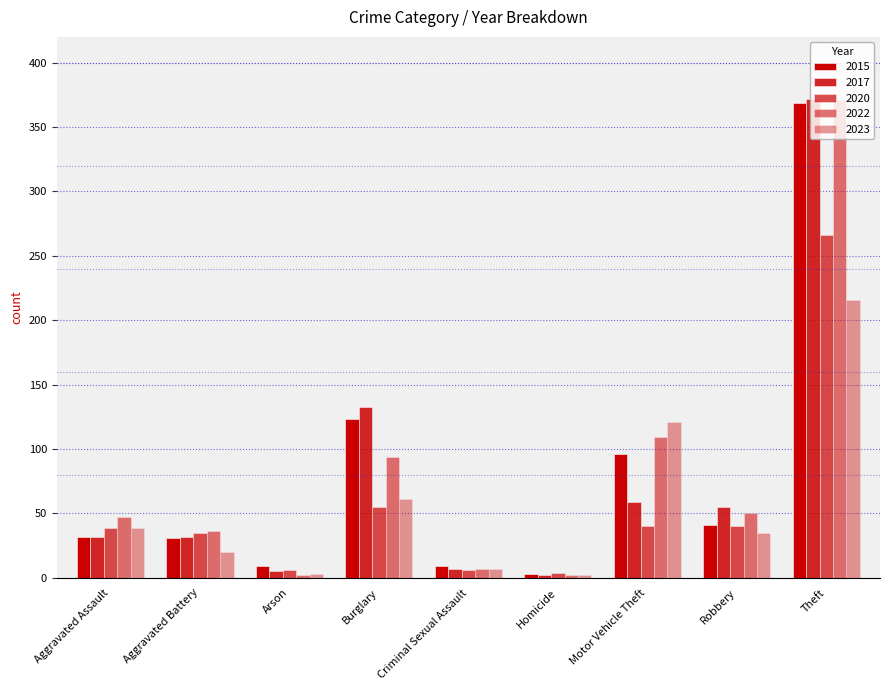

How many data points does each series have?

9